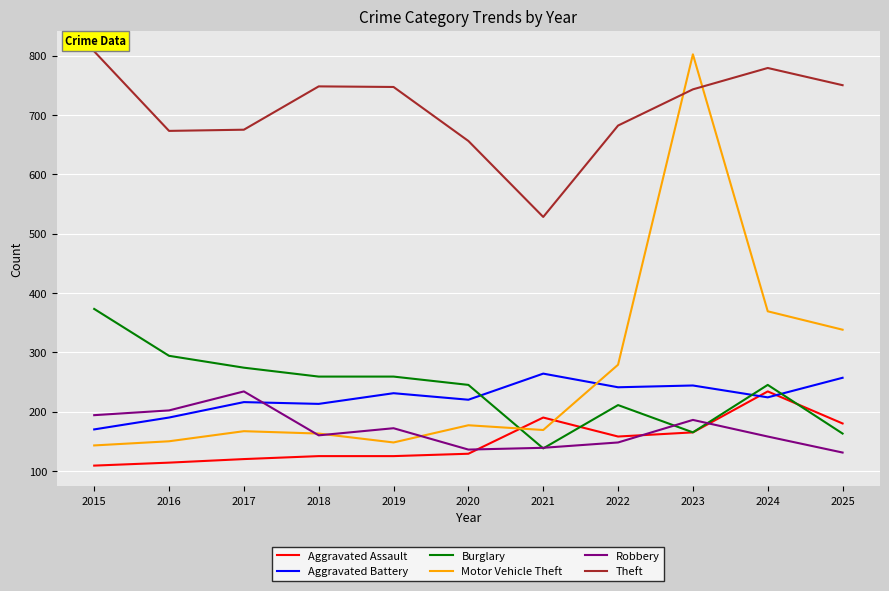

What is the difference between the second highest and second lowest values in the Theft series?

123